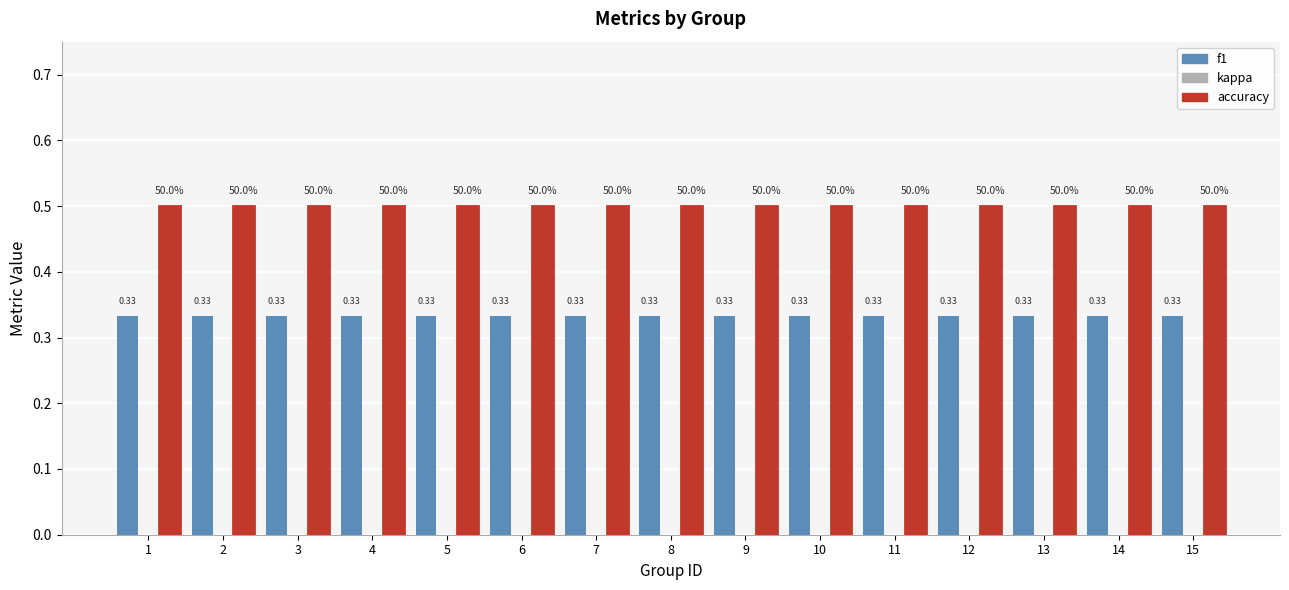

Which series has the largest total across all categories?

accuracy